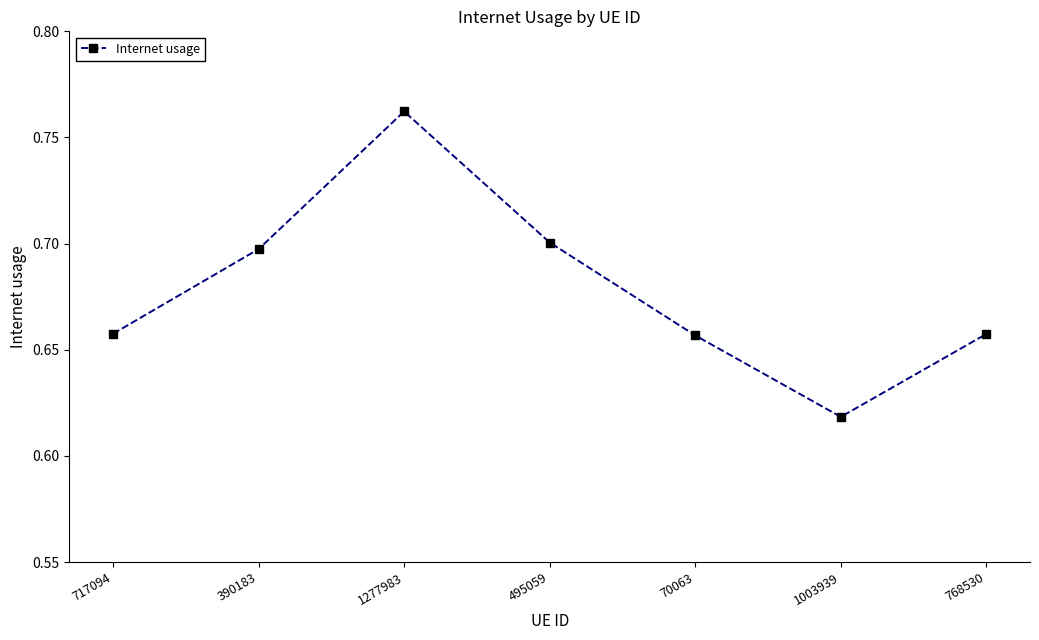

What is the label of the 5th point from the right?

1277983